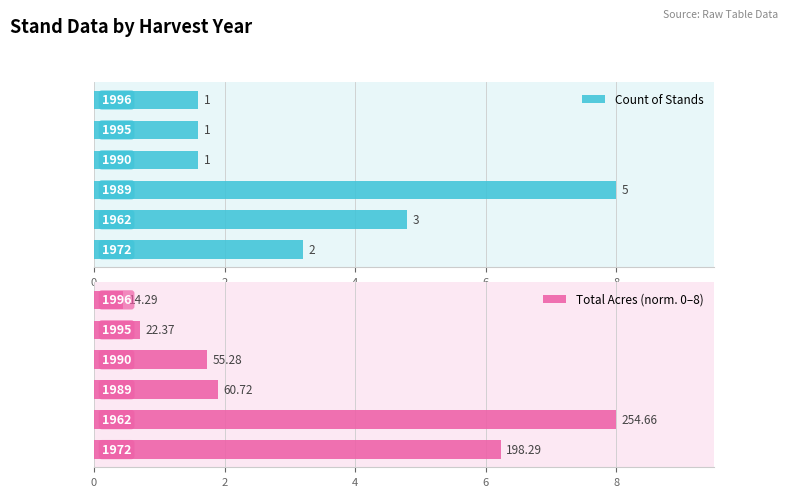

Count the number of data series in this chart.

2